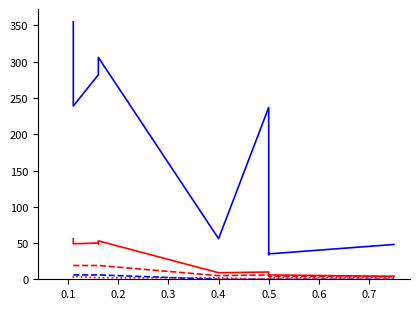

Which series has the largest range (max minus min)?

LOC